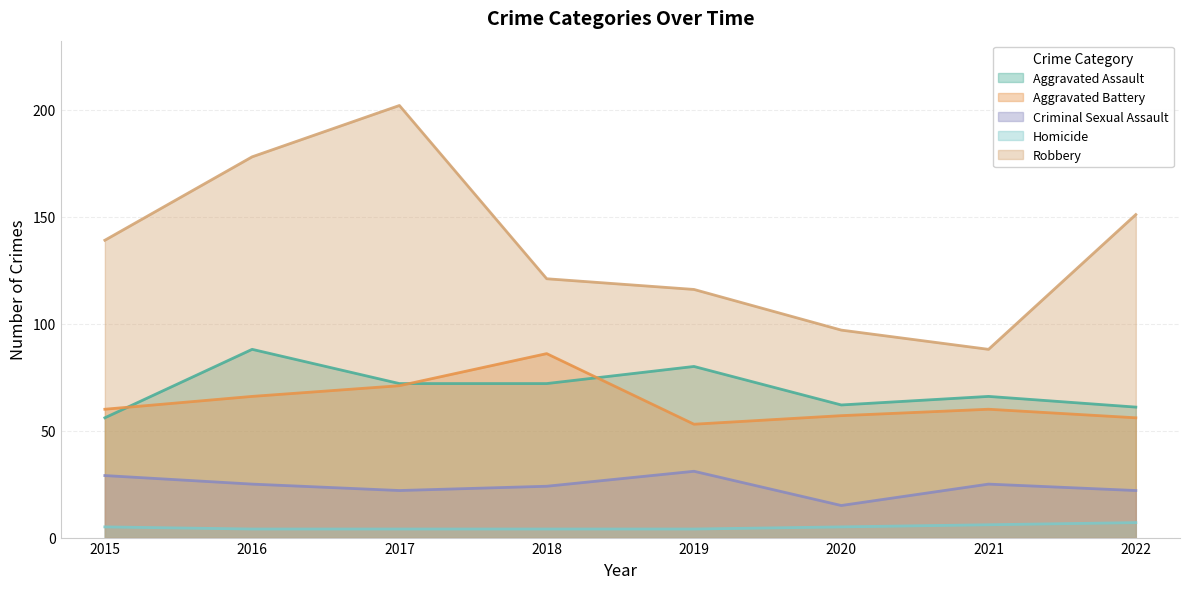

Rank the series by their maximum value, from lowest to highest.

Homicide, Criminal Sexual Assault, Aggravated Battery, Aggravated Assault, Robbery